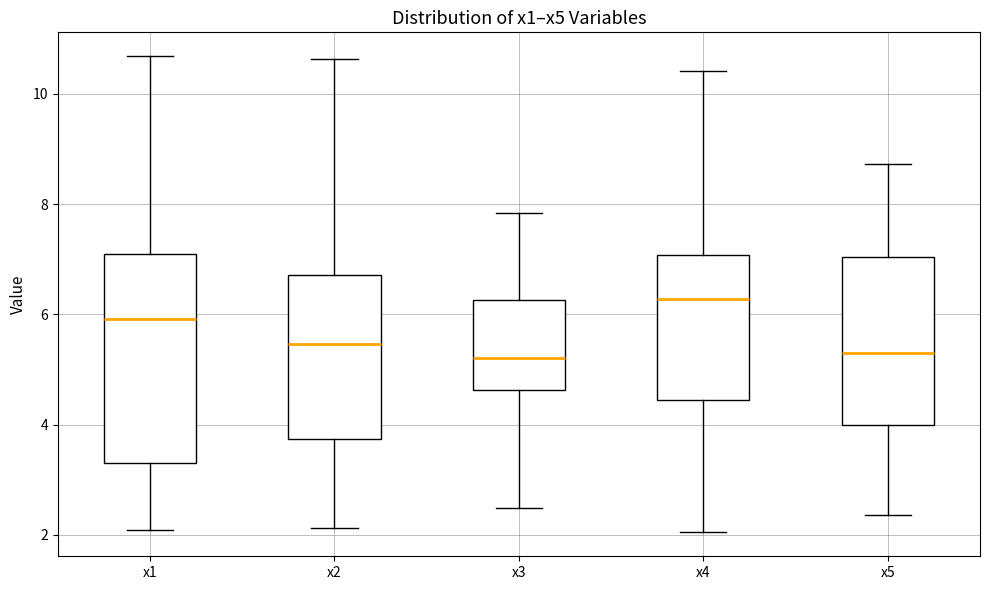

Reading left to right, read every box against the y-axis: the position of its median line, the range the box covers, and the ends of its whiskers. The values are not printed on the chart, so give them approximately, as read against the axis.

x1: median 6.0, box 3.2 to 7.0, whiskers 2.0 to 10.6
x2: median 5.4, box 3.8 to 6.8, whiskers 2.2 to 10.6
x3: median 5.2, box 4.6 to 6.2, whiskers 2.4 to 7.8
x4: median 6.2, box 4.4 to 7.0, whiskers 2.0 to 10.4
x5: median 5.4, box 4.0 to 7.0, whiskers 2.4 to 8.8